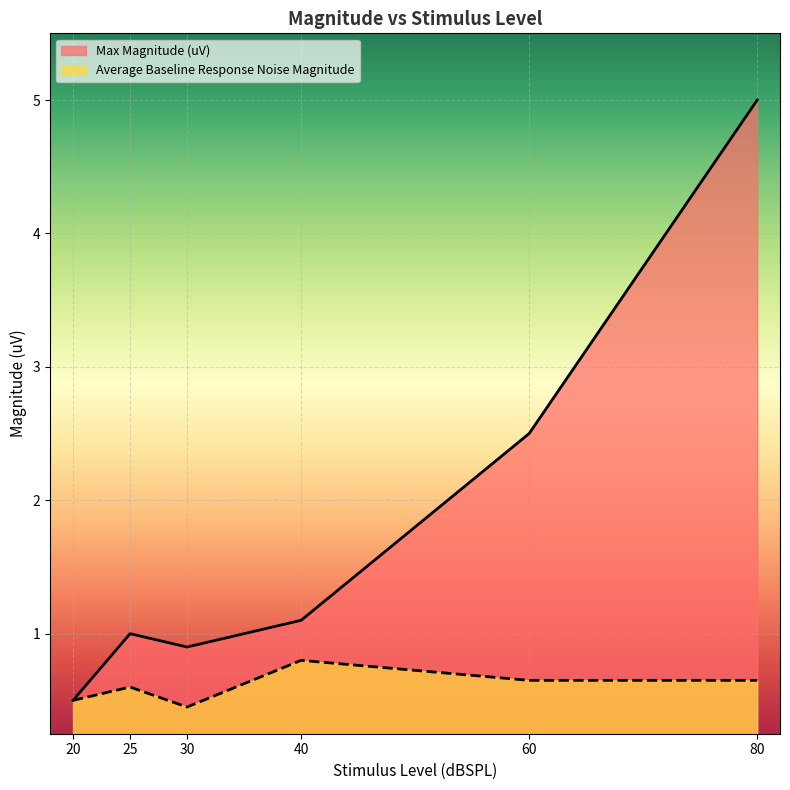

At which label is Average Baseline Response Noise Magnitude closest to 0?

30